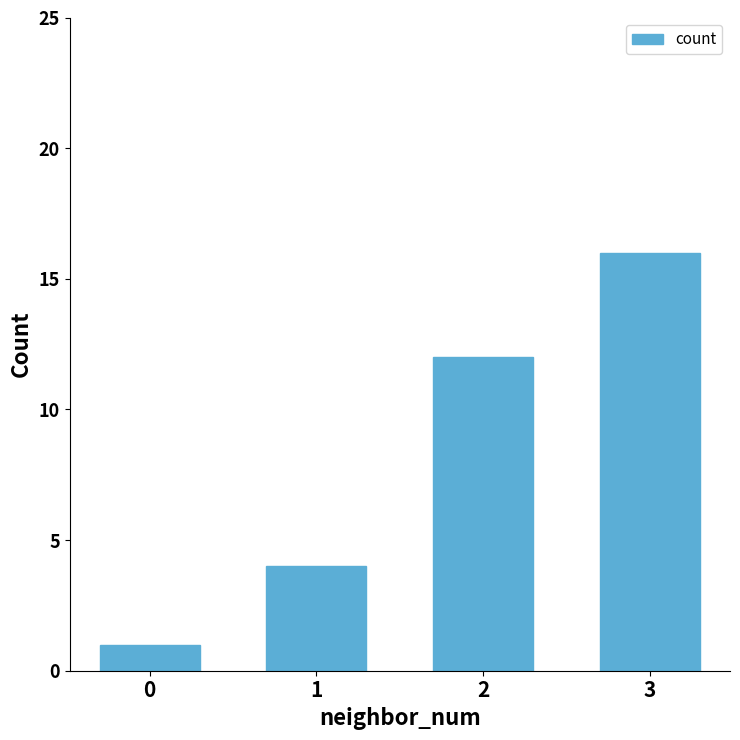

Are the bars grouped side by side (vs. stacked)?

No